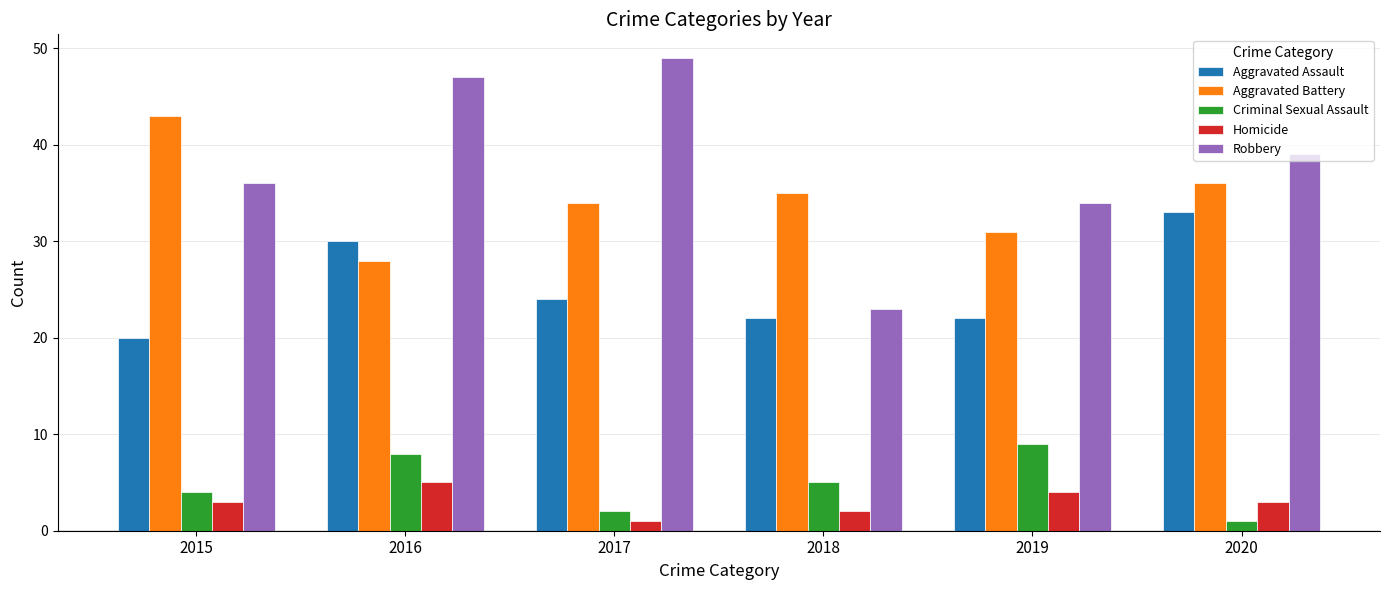

What is the greatest value displayed?

49